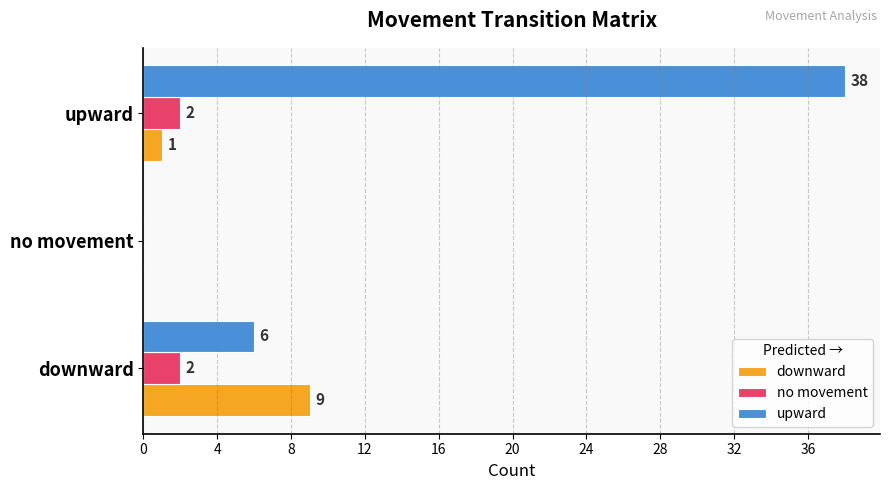

True or false: upward has a value of 66 at upward.

False